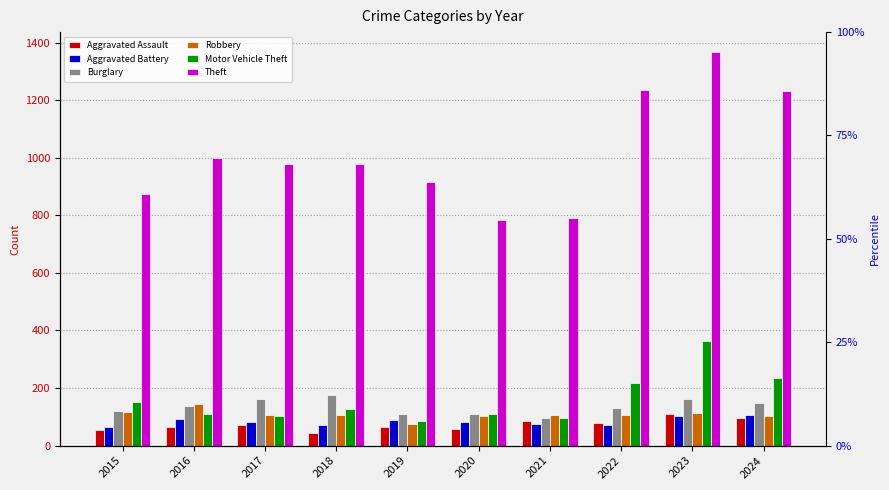

What is the value of the Theft bar at the 9th from the left?

1368